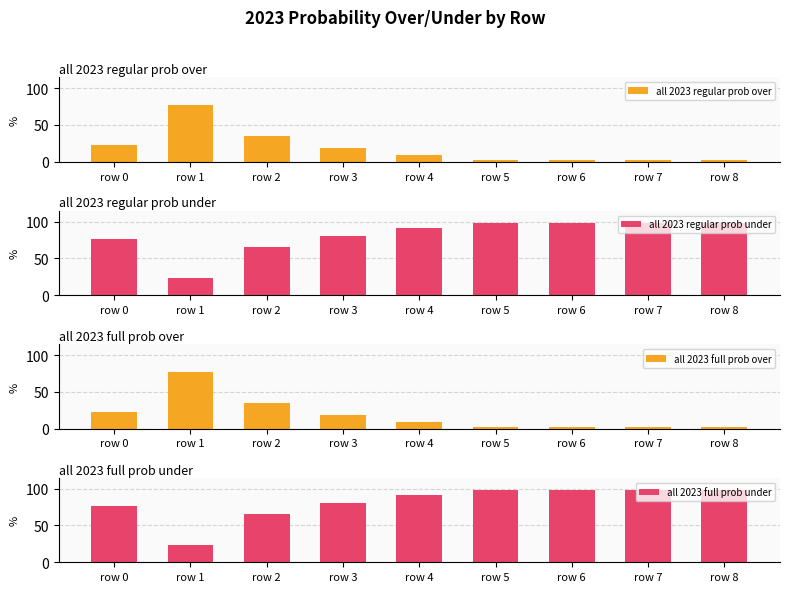

How many series are shown in this chart?

4